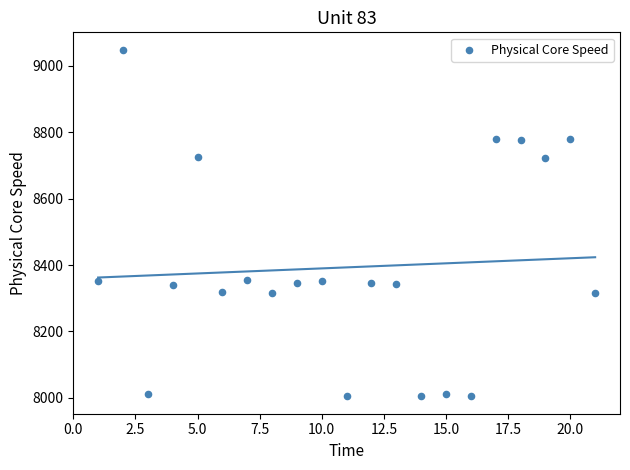

What is the range of Y values (max minus min)?

1044.9